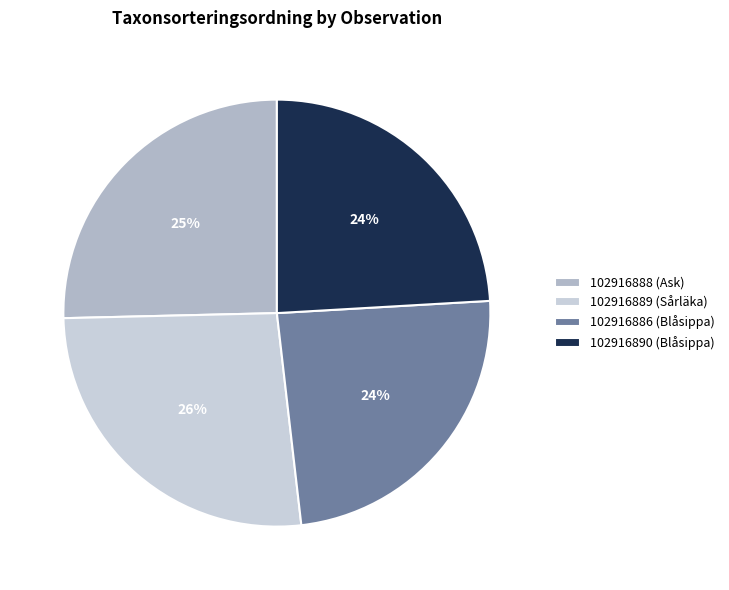

To the nearest percent, what is the difference between the 102916888 (Ask) and 102916890 (Blåsippa) slice percentages?

1%